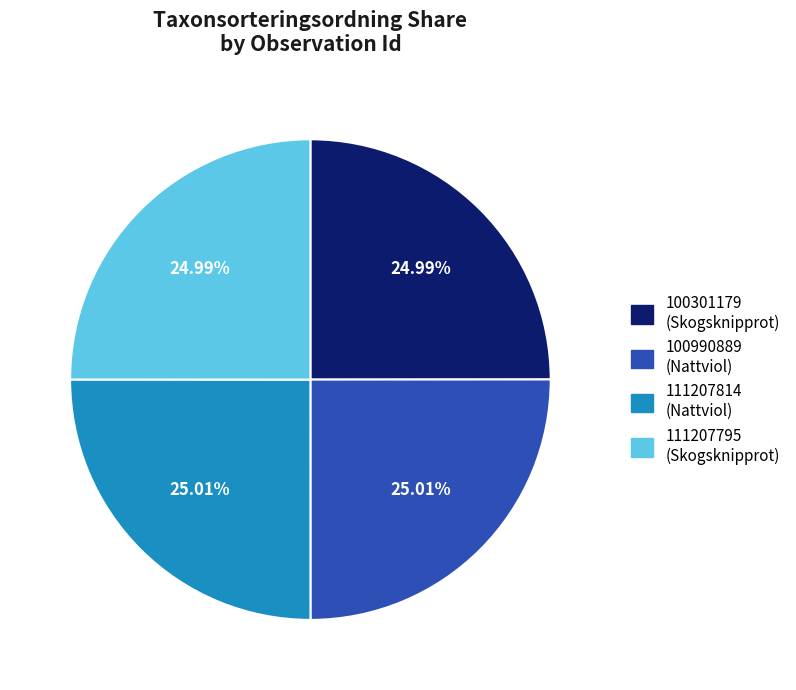

To the nearest percent, what portion does 100301179 represent?

25%